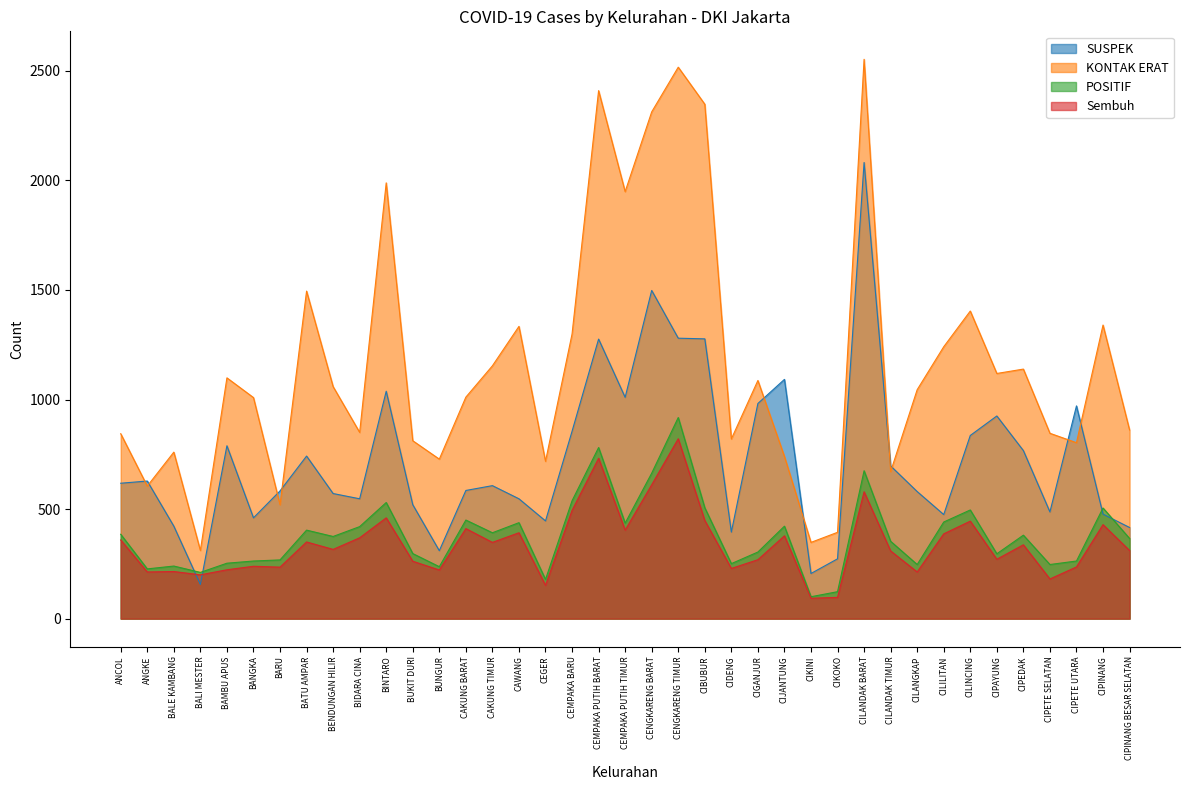

Reading right to left, extract all data points from this chart.

SUSPEK: CIPINANG BESAR SELATAN=416	CIPINANG=477	CIPETE UTARA=971	CIPETE SELATAN=487	CIPEDAK=767	CIPAYUNG=925	CILINCING=836	CILILITAN=475	CILANGKAP=580	CILANDAK TIMUR=697	CILANDAK BARAT=2082	CIKOKO=273	CIKINI=206	CIJANTUNG=1092	CIGANJUR=982	CIDENG=395	CIBUBUR=1277	CENGKARENG TIMUR=1280	CENGKARENG BARAT=1498	CEMPAKA PUTIH TIMUR=1010	CEMPAKA PUTIH BARAT=1276	CEMPAKA BARU=855	CEGER=446	CAWANG=547	CAKUNG TIMUR=607	CAKUNG BARAT=585	BUNGUR=310	BUKIT DURI=520	BINTARO=1038	BIDARA CINA=547	BENDUNGAN HILIR=571	BATU AMPAR=742	BARU=583	BANGKA=460	BAMBU APUS=789	BALI MESTER=156	BALE KAMBANG=422	ANGKE=628	ANCOL=618
KONTAK ERAT: CIPINANG BESAR SELATAN=861	CIPINANG=1340	CIPETE UTARA=803	CIPETE SELATAN=846	CIPEDAK=1139	CIPAYUNG=1119	CILINCING=1404	CILILITAN=1241	CILANGKAP=1045	CILANDAK TIMUR=671	CILANDAK BARAT=2553	CIKOKO=394	CIKINI=348	CIJANTUNG=740	CIGANJUR=1087	CIDENG=820	CIBUBUR=2348	CENGKARENG TIMUR=2517	CENGKARENG BARAT=2313	CEMPAKA PUTIH TIMUR=1949	CEMPAKA PUTIH BARAT=2410	CEMPAKA BARU=1299	CEGER=718	CAWANG=1334	CAKUNG TIMUR=1154	CAKUNG BARAT=1011	BUNGUR=728	BUKIT DURI=812	BINTARO=1989	BIDARA CINA=850	BENDUNGAN HILIR=1059	BATU AMPAR=1495	BARU=520	BANGKA=1009	BAMBU APUS=1099	BALI MESTER=311	BALE KAMBANG=760	ANGKE=605	ANCOL=844
POSITIF: CIPINANG BESAR SELATAN=366	CIPINANG=505	CIPETE UTARA=263	CIPETE SELATAN=247	CIPEDAK=381	CIPAYUNG=296	CILINCING=496	CILILITAN=441	CILANGKAP=247	CILANDAK TIMUR=353	CILANDAK BARAT=675	CIKOKO=123	CIKINI=100	CIJANTUNG=422	CIGANJUR=304	CIDENG=251	CIBUBUR=506	CENGKARENG TIMUR=918	CENGKARENG BARAT=664	CEMPAKA PUTIH TIMUR=436	CEMPAKA PUTIH BARAT=781	CEMPAKA BARU=538	CEGER=179	CAWANG=438	CAKUNG TIMUR=392	CAKUNG BARAT=450	BUNGUR=237	BUKIT DURI=297	BINTARO=530	BIDARA CINA=420	BENDUNGAN HILIR=375	BATU AMPAR=404	BARU=268	BANGKA=263	BAMBU APUS=253	BALI MESTER=211	BALE KAMBANG=240	ANGKE=227	ANCOL=385
Sembuh: CIPINANG BESAR SELATAN=311	CIPINANG=429	CIPETE UTARA=236	CIPETE SELATAN=181	CIPEDAK=337	CIPAYUNG=271	CILINCING=445	CILILITAN=387	CILANGKAP=213	CILANDAK TIMUR=309	CILANDAK BARAT=579	CIKOKO=97	CIKINI=93	CIJANTUNG=378	CIGANJUR=269	CIDENG=229	CIBUBUR=448	CENGKARENG TIMUR=821	CENGKARENG BARAT=611	CEMPAKA PUTIH TIMUR=404	CEMPAKA PUTIH BARAT=732	CEMPAKA BARU=494	CEGER=152	CAWANG=392	CAKUNG TIMUR=348	CAKUNG BARAT=411	BUNGUR=222	BUKIT DURI=262	BINTARO=460	BIDARA CINA=369	BENDUNGAN HILIR=316	BATU AMPAR=350	BARU=235	BANGKA=239	BAMBU APUS=223	BALI MESTER=200	BALE KAMBANG=215	ANGKE=213	ANCOL=359